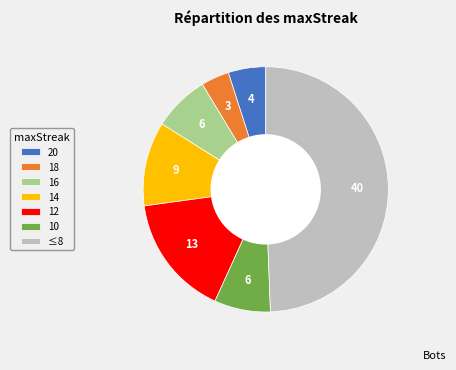

What is the smallest slice in the pie chart?

18